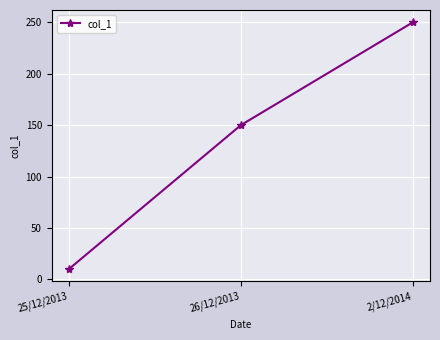

At which category does the chart reach its minimum across all series?

25/12/2013